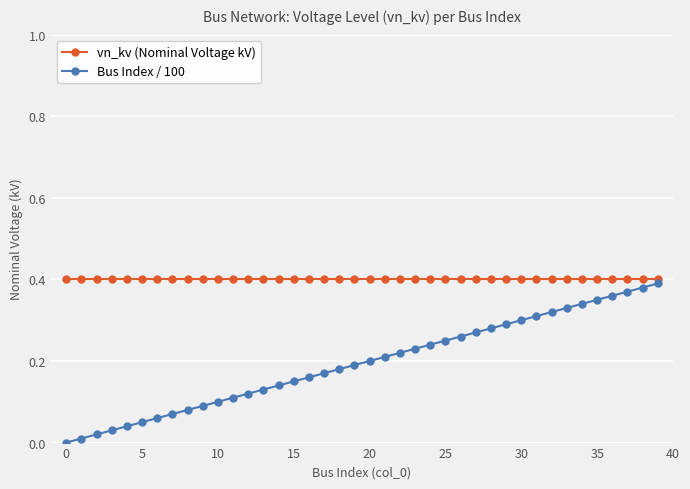

Which series has the largest total across all categories?

vn_kv (Nominal Voltage kV)